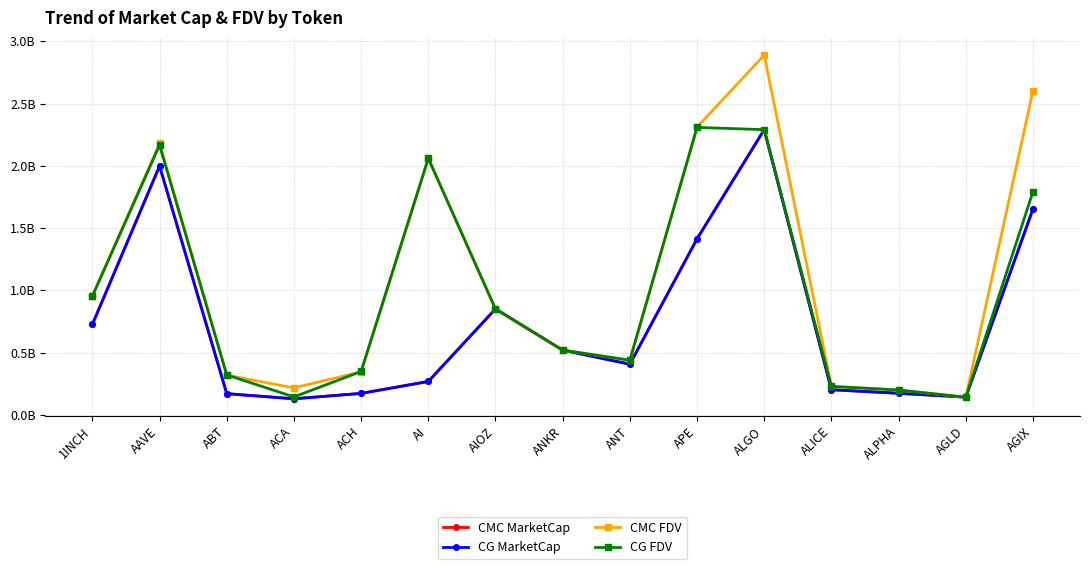

At which category is the sum across all series the highest?

ALGO